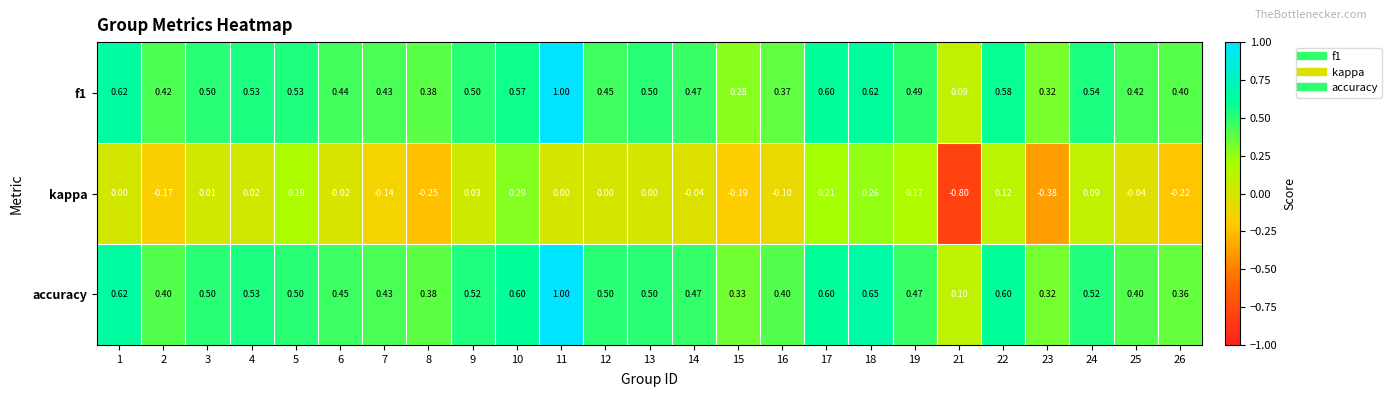

At how many categories does at least one series exceed 0?

25